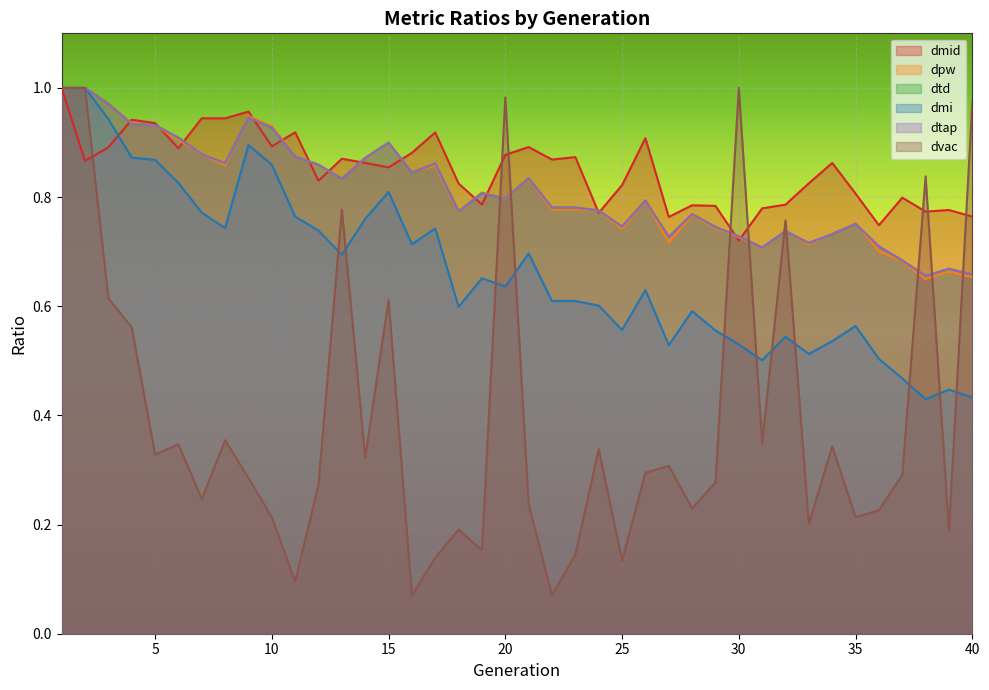

Reading right to left, what are all the values shown in this chart?

dmid: 0.8	0.8	0.8	0.8	0.7	0.8	0.9	0.8	0.8	0.8	0.7	0.8	0.8	0.8	0.9	0.8	0.8	0.9	0.9	0.9	0.9	0.8	0.8	0.9	0.9	0.9	0.9	0.9	0.8	0.9	0.9	1.0	0.9	0.9	0.9	0.9	0.9	0.9	0.9	1.0
dpw: 0.7	0.7	0.6	0.7	0.7	0.8	0.7	0.7	0.7	0.7	0.7	0.7	0.8	0.7	0.8	0.7	0.8	0.8	0.8	0.8	0.8	0.8	0.8	0.9	0.8	0.9	0.9	0.8	0.9	0.9	0.9	0.9	0.9	0.9	0.9	0.9	0.9	1.0	1.0	1.0
dtd: 0.7	0.7	0.7	0.7	0.7	0.8	0.7	0.7	0.7	0.7	0.7	0.7	0.8	0.7	0.8	0.7	0.8	0.8	0.8	0.8	0.8	0.8	0.8	0.9	0.8	0.9	0.9	0.8	0.9	0.9	0.9	0.9	0.9	0.9	0.9	0.9	0.9	1.0	1.0	1.0
dmi: 0.4	0.4	0.4	0.5	0.5	0.6	0.5	0.5	0.5	0.5	0.5	0.6	0.6	0.5	0.6	0.6	0.6	0.6	0.6	0.7	0.6	0.7	0.6	0.7	0.7	0.8	0.8	0.7	0.7	0.8	0.9	0.9	0.7	0.8	0.8	0.9	0.9	0.9	1.0	1.0
dtap: 0.7	0.7	0.7	0.7	0.7	0.8	0.7	0.7	0.7	0.7	0.7	0.7	0.8	0.7	0.8	0.7	0.8	0.8	0.8	0.8	0.8	0.8	0.8	0.9	0.8	0.9	0.9	0.8	0.9	0.9	0.9	0.9	0.9	0.9	0.9	0.9	0.9	1.0	1.0	1.0
dvac: 1.0	0.2	0.8	0.3	0.2	0.2	0.3	0.2	0.8	0.3	1.0	0.3	0.2	0.3	0.3	0.1	0.3	0.1	0.1	0.2	1.0	0.2	0.2	0.1	0.1	0.6	0.3	0.8	0.3	0.1	0.2	0.3	0.4	0.2	0.3	0.3	0.6	0.6	1.0	1.0